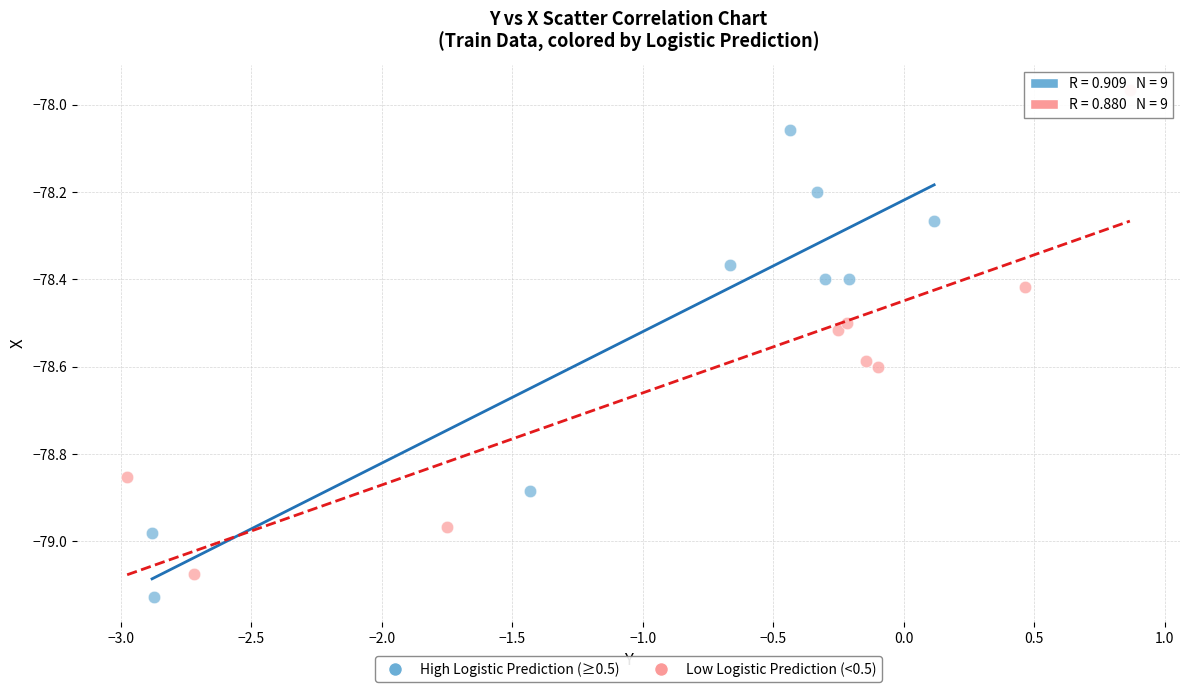

What are all the series names shown in the legend?

High Logistic Prediction (≥0.5), Low Logistic Prediction (<0.5)